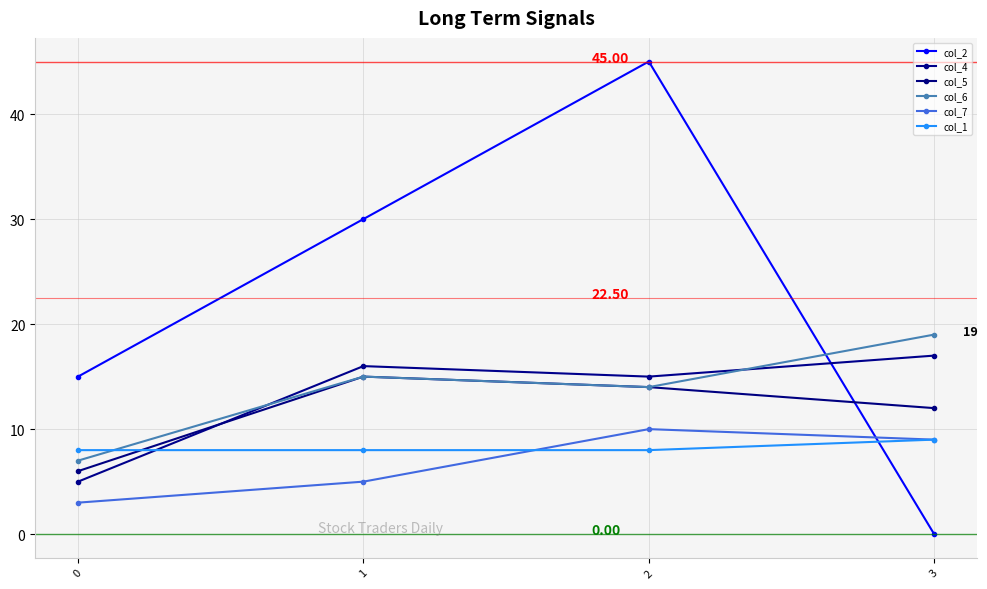

Between 1 and 2, which is larger?

2